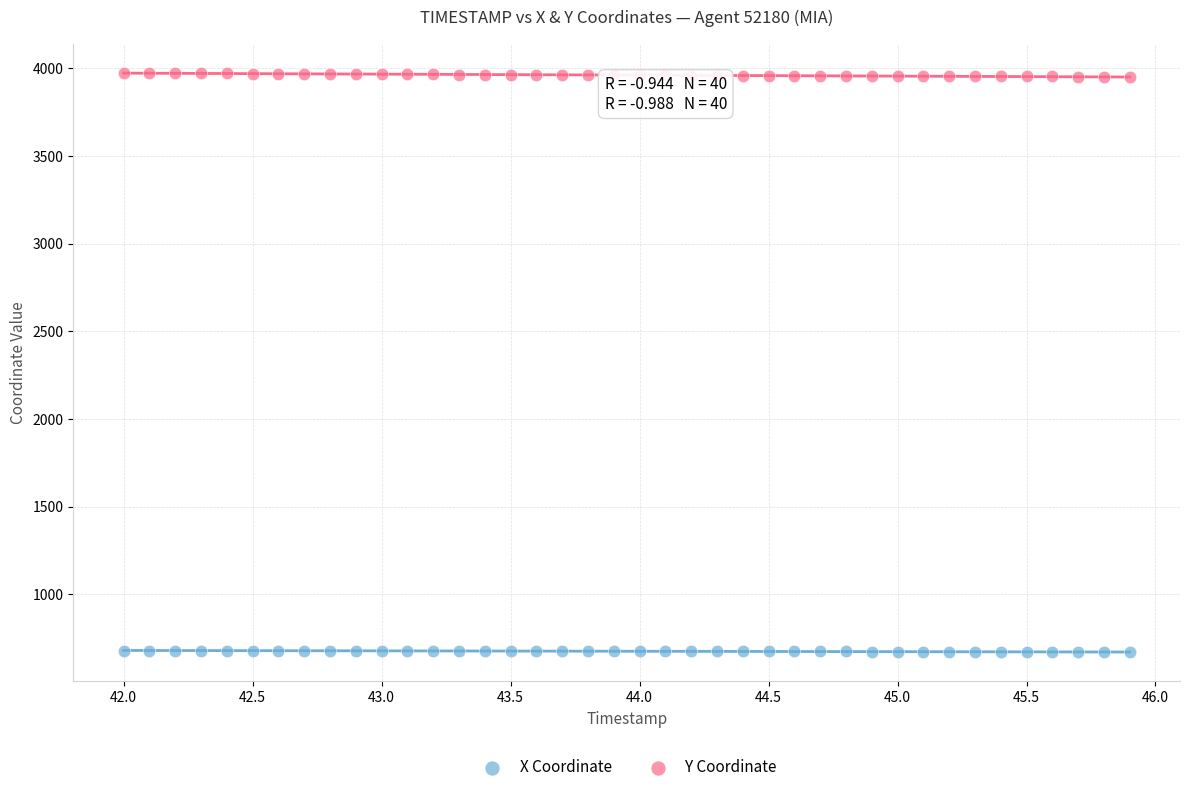

Across all data points, what is the range of X values (max minus min)?

3.9